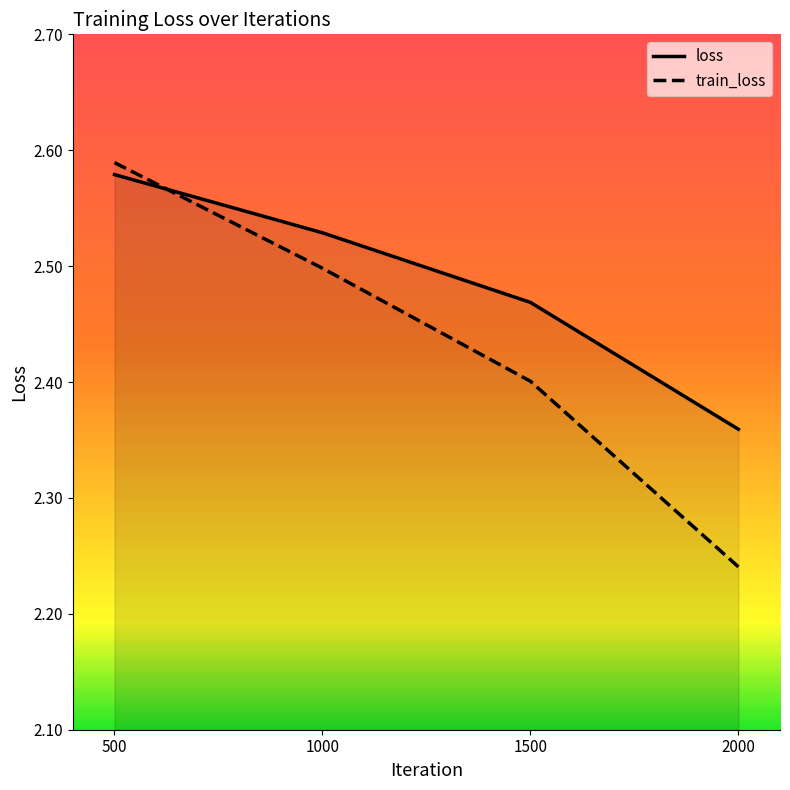

Which series has the largest total across all categories?

loss